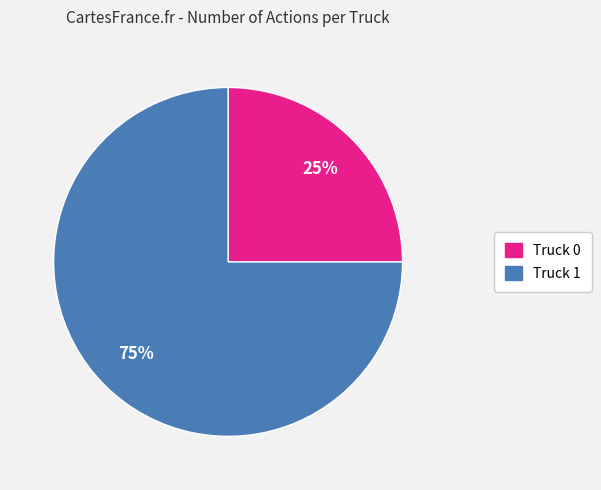

Which slice is the smallest?

Truck 0